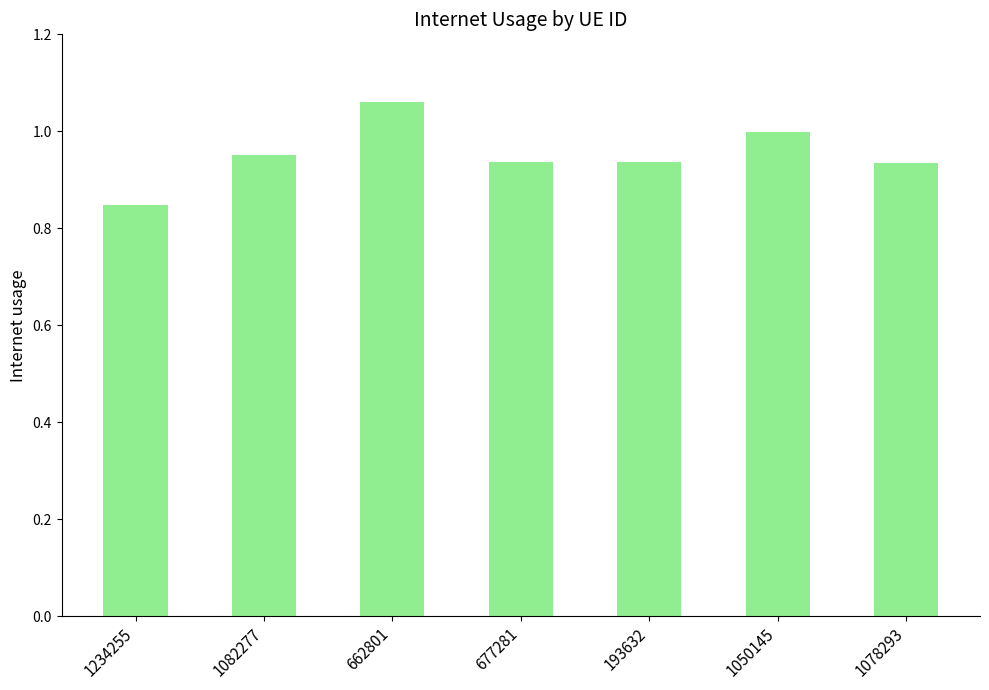

Is it true that the value at 193632 is 0.4?

False